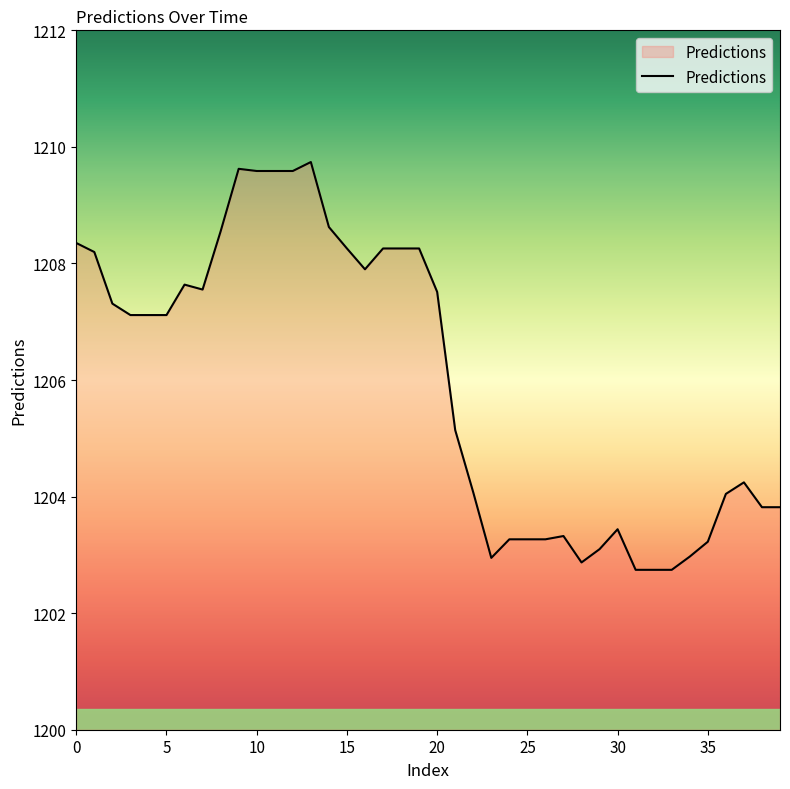

What is the difference between the maximum and minimum values?

7.0